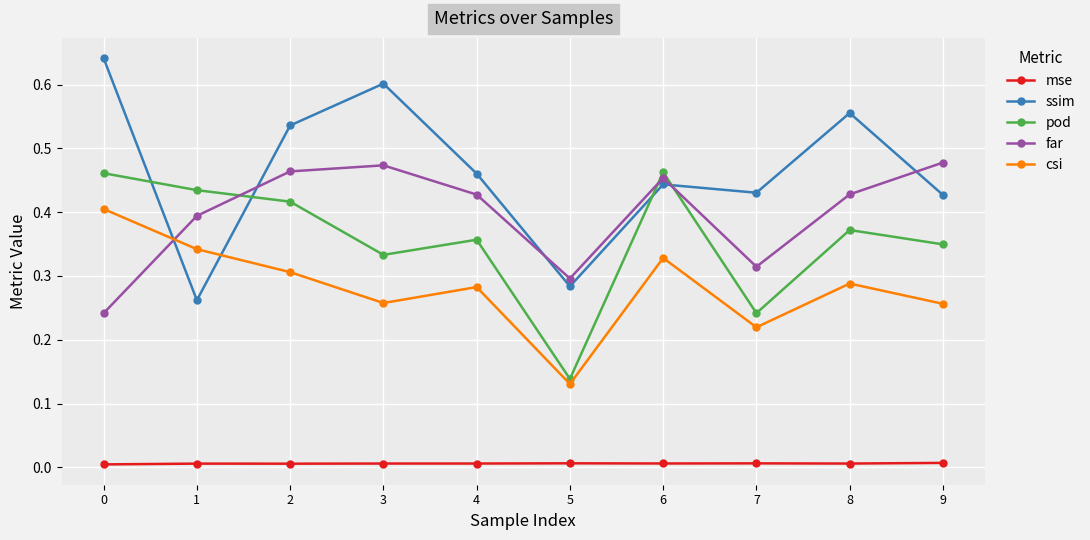

In csi, how many points are lower than both neighbors (excluding endpoints)?

3